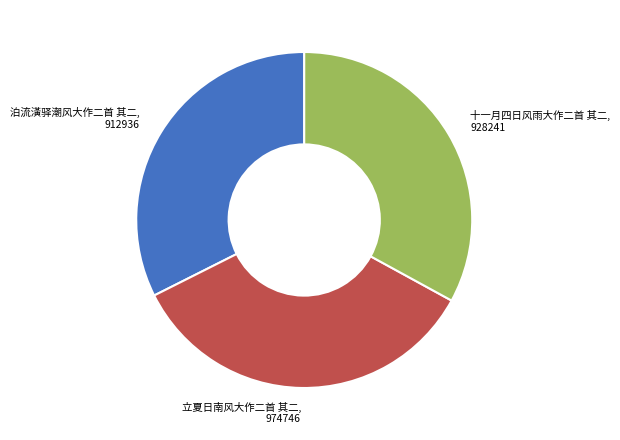

Is it true that 泊流潢驿潮风大作二首 其二, 912936 is 46% of the pie?

False